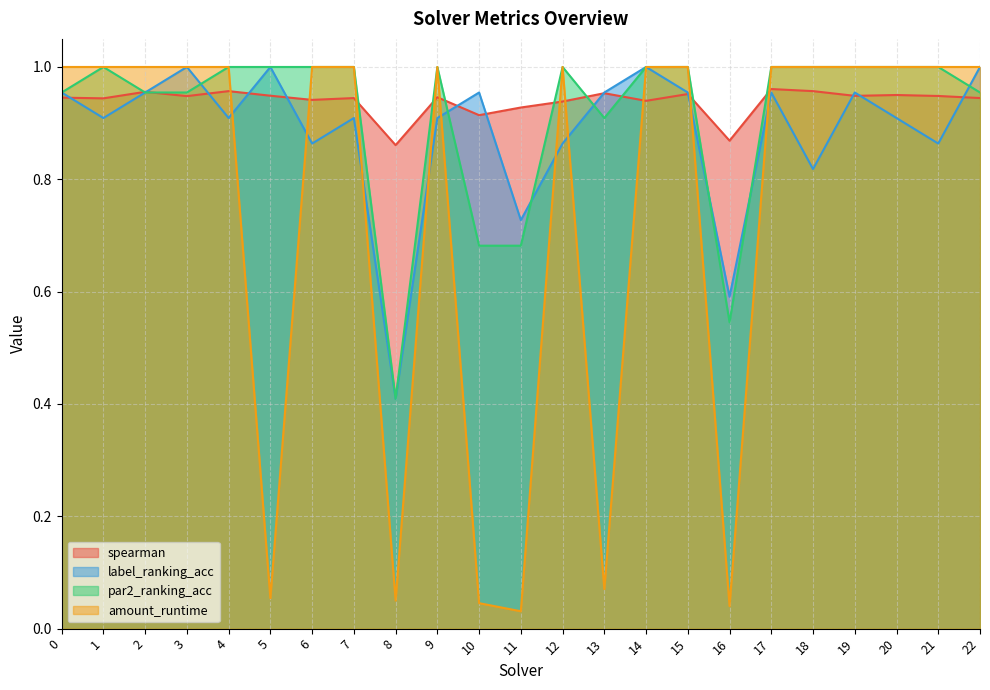

Which category has the lowest value across all series?

11